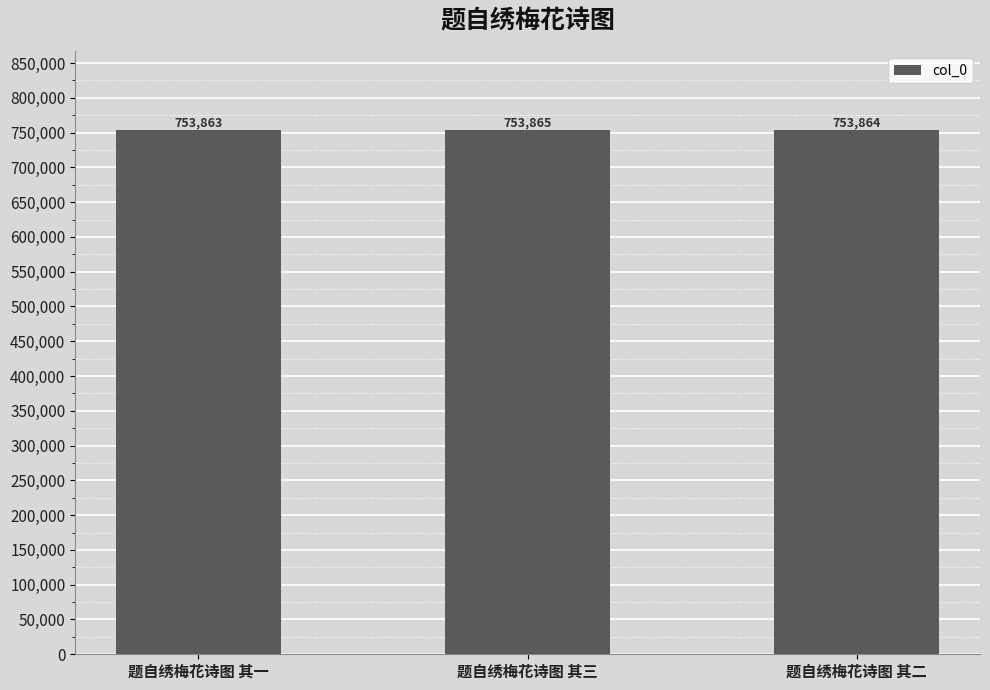

What is the value of the 1st bar from the left?

753863